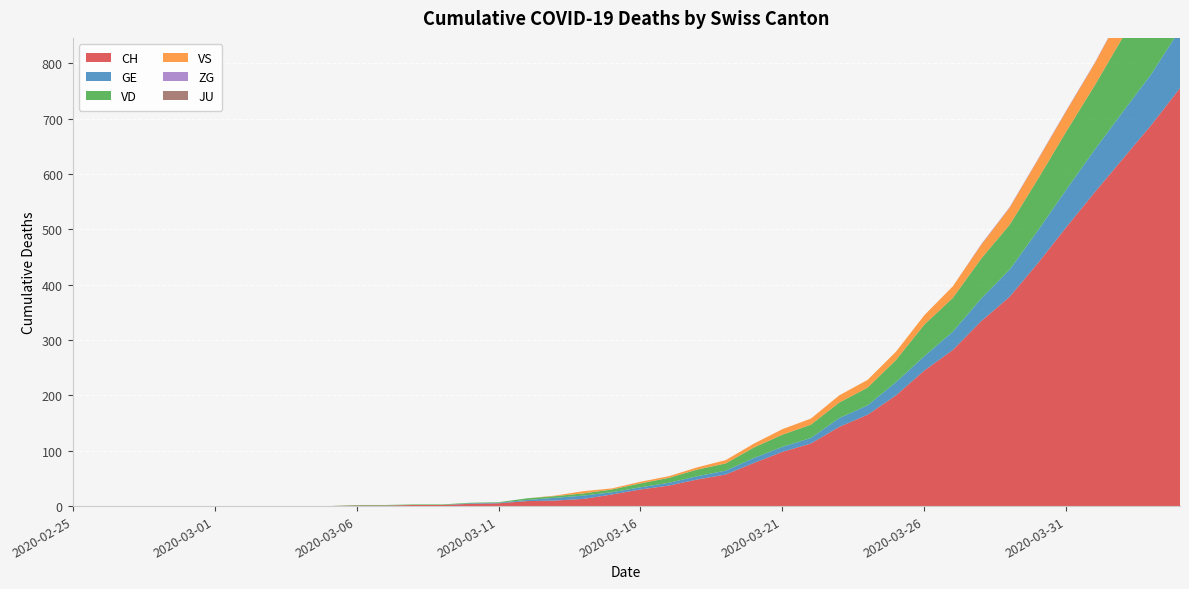

Reading right to left, extract all data points from this chart.

CH: 755	689	628	567	504	439	378	334	282	245	200	165	143	113	98	78	57	48	37	30	21	13	10	9	5	4	2	2	1	1	0	0	0	0	0	0	0	0	0	0
GE: 106	92	85	77	68	59	49	41	33	26	24	17	16	10	9	9	7	6	5	4	4	6	5	2	1	1	0	0	0	0	0	0	0	0	0	0	0	0	0	0
VD: 164	153	135	116	105	93	81	72	61	57	40	32	28	24	22	19	13	12	9	7	5	4	3	3	1	1	1	1	1	1	0	0	0	0	0	0	0	0	0	0
VS: 53	51	47	40	37	35	31	25	21	17	15	14	13	11	10	7	6	4	3	3	2	4	1	0	0	0	0	0	0	0	0	0	0	0	0	0	0	0	0	0
ZG: 2	1	1	1	1	1	1	1	0	0	0	0	0	0	0	0	0	0	0	0	0	0	0	0	0	0	0	0	0	0	0	0	0	0	0	0	0	0	0	0
JU: 0	0	0	0	0	0	0	0	0	0	0	0	0	0	0	0	0	0	0	0	0	0	0	0	0	0	0	0	0	0	0	0	0	0	0	0	0	0	0	0